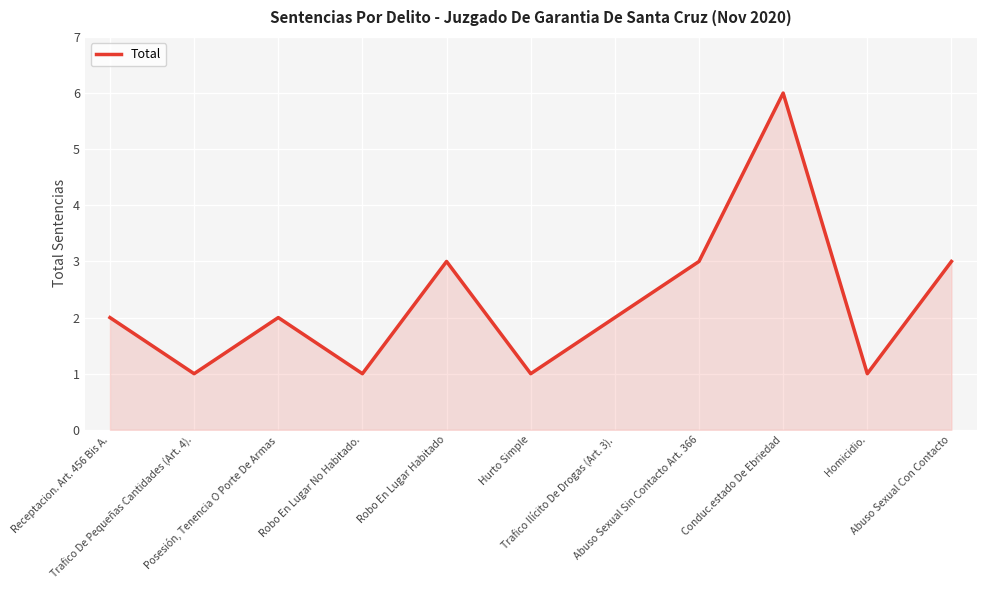

How many interior local peaks (higher than both neighbors) does the data have?

3